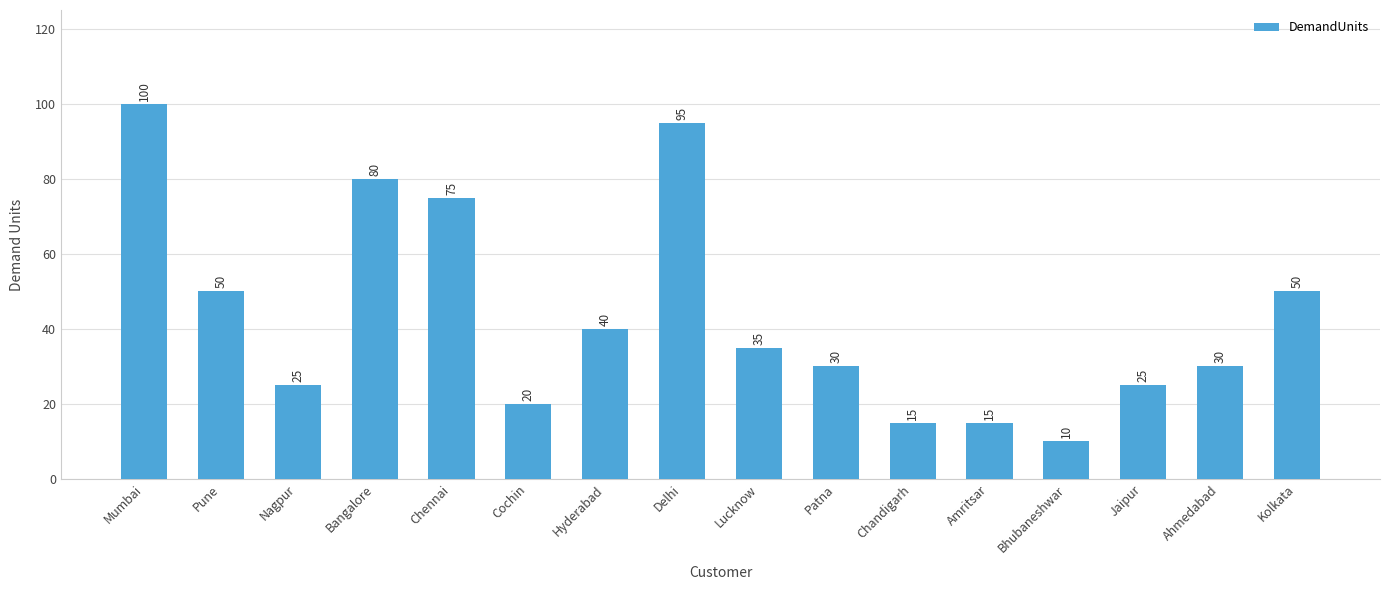

What is the value of the 1st bar from the left?

100